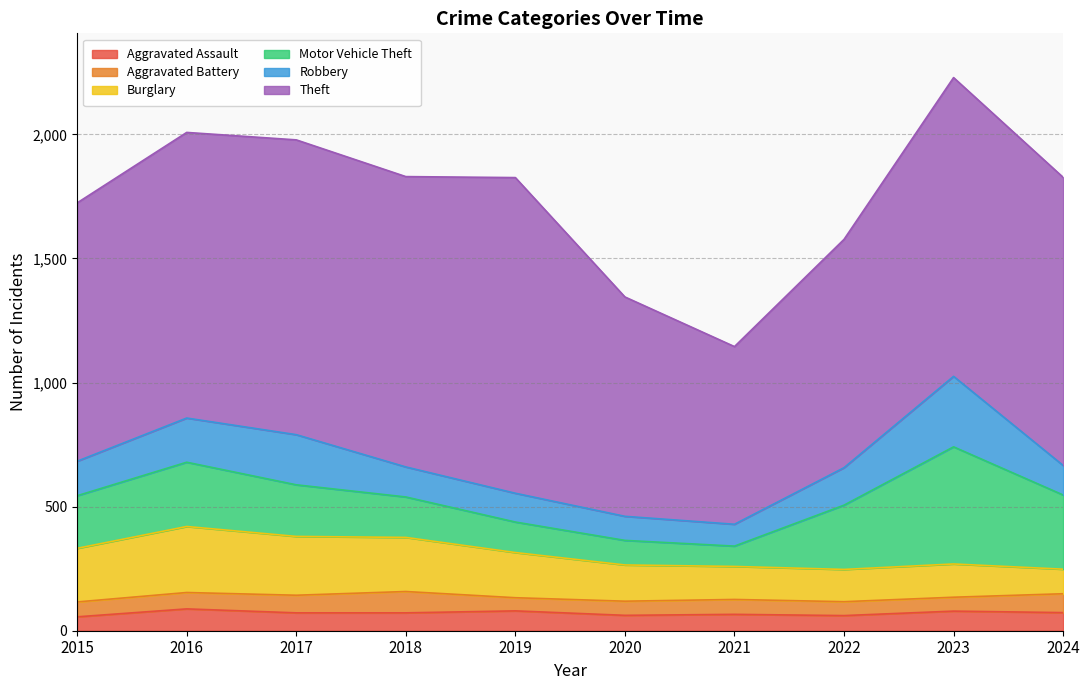

Reading left to right, what are all the values shown in this chart?

Aggravated Assault: 2015=56	2016=88	2017=72	2018=72	2019=80	2020=62	2021=66	2022=61	2023=79	2024=73
Aggravated Battery: 2015=60	2016=66	2017=71	2018=86	2019=53	2020=57	2021=60	2022=56	2023=56	2024=76
Burglary: 2015=216	2016=266	2017=237	2018=218	2019=182	2020=146	2021=133	2022=130	2023=134	2024=99
Motor Vehicle Theft: 2015=212	2016=259	2017=208	2018=163	2019=123	2020=99	2021=82	2022=259	2023=472	2024=299
Robbery: 2015=139	2016=178	2017=202	2018=121	2019=116	2020=97	2021=88	2022=151	2023=284	2024=119
Theft: 2015=1041	2016=1151	2017=1188	2018=1170	2019=1272	2020=884	2021=716	2022=920	2023=1204	2024=1161